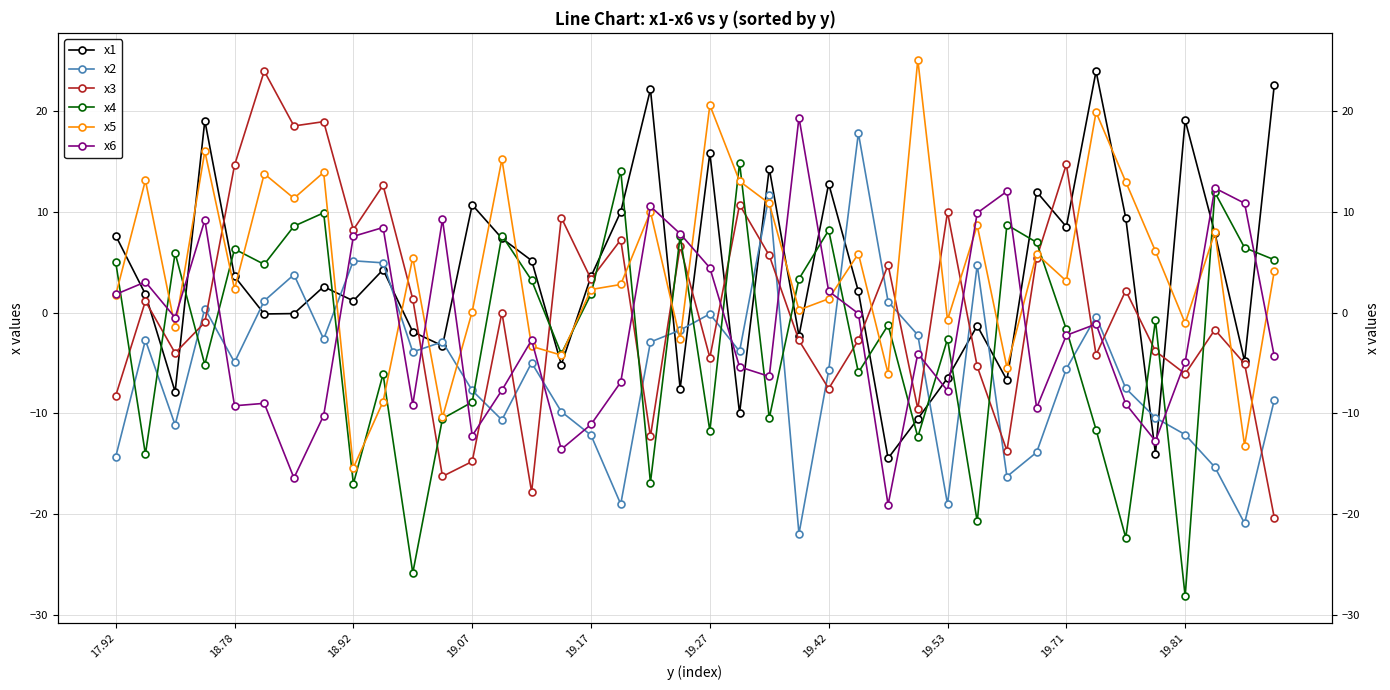

What is the sum of the x5 values at 19.42 and 23?

11.6